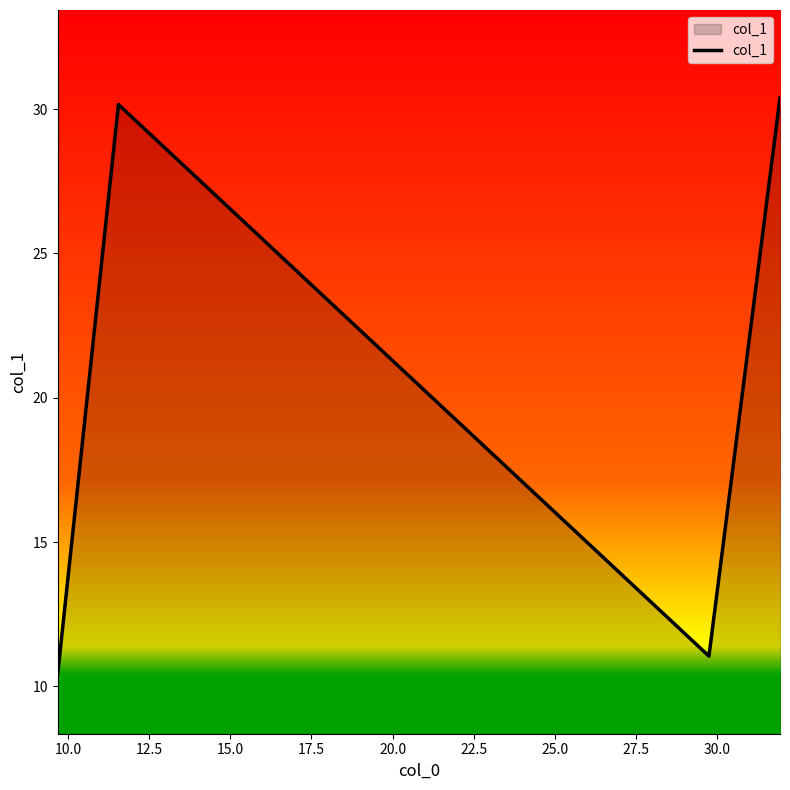

What is the maximum value shown in the chart?

30.4